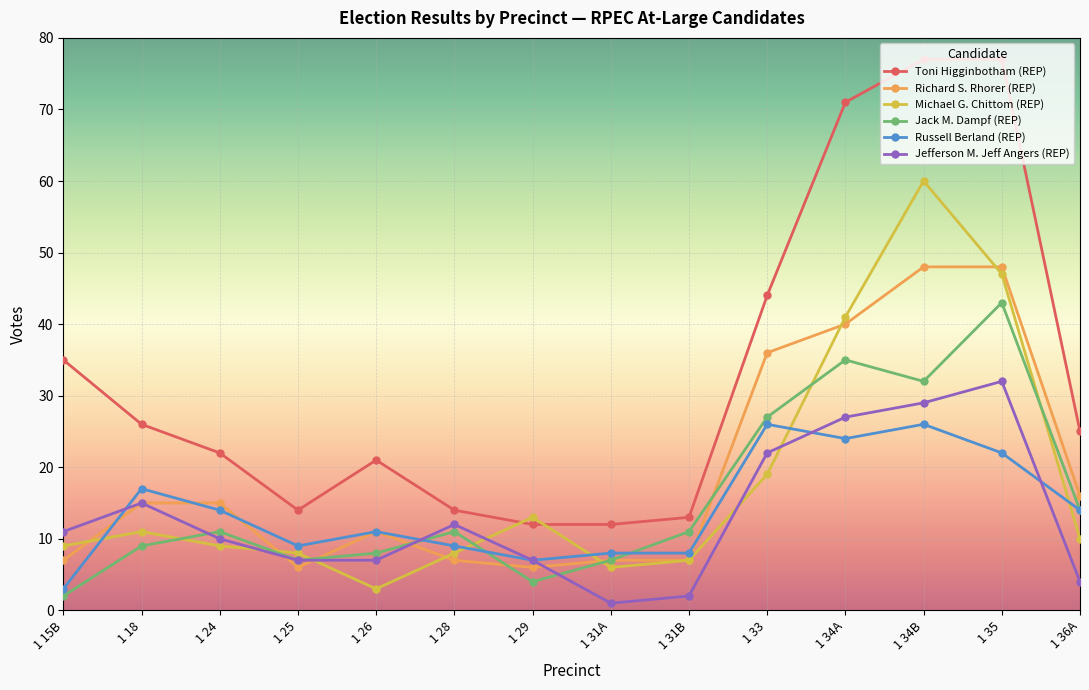

Reading right to left, what are all the values shown in this chart?

Toni Higginbotham (REP): 1 36A=25	1 35=77	1 34B=77	1 34A=71	1 33=44	1 31B=13	1 31A=12	1 29=12	1 28=14	1 26=21	1 25=14	1 24=22	1 18=26	1 15B=35
Richard S. Rhorer (REP): 1 36A=16	1 35=48	1 34B=48	1 34A=40	1 33=36	1 31B=7	1 31A=7	1 29=6	1 28=7	1 26=11	1 25=6	1 24=15	1 18=15	1 15B=7
Michael G. Chittom (REP): 1 36A=10	1 35=47	1 34B=60	1 34A=41	1 33=19	1 31B=7	1 31A=6	1 29=13	1 28=8	1 26=3	1 25=8	1 24=9	1 18=11	1 15B=9
Jack M. Dampf (REP): 1 36A=14	1 35=43	1 34B=32	1 34A=35	1 33=27	1 31B=11	1 31A=7	1 29=4	1 28=11	1 26=8	1 25=7	1 24=11	1 18=9	1 15B=2
Russell Berland (REP): 1 36A=14	1 35=22	1 34B=26	1 34A=24	1 33=26	1 31B=8	1 31A=8	1 29=7	1 28=9	1 26=11	1 25=9	1 24=14	1 18=17	1 15B=3
Jefferson M. Jeff Angers (REP): 1 36A=4	1 35=32	1 34B=29	1 34A=27	1 33=22	1 31B=2	1 31A=1	1 29=7	1 28=12	1 26=7	1 25=7	1 24=10	1 18=15	1 15B=11